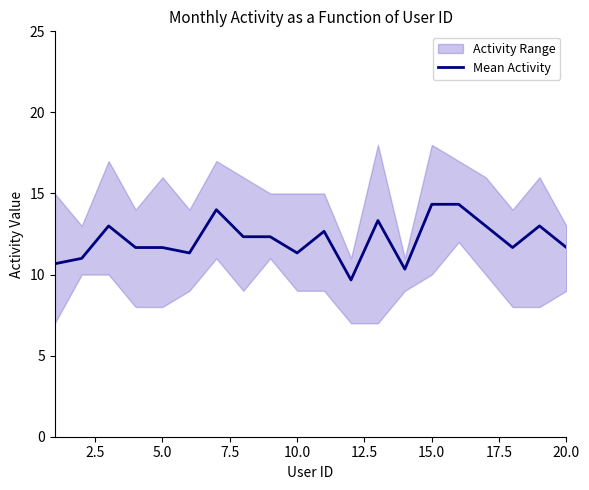

What is the maximum value for Mean Activity?

14.3